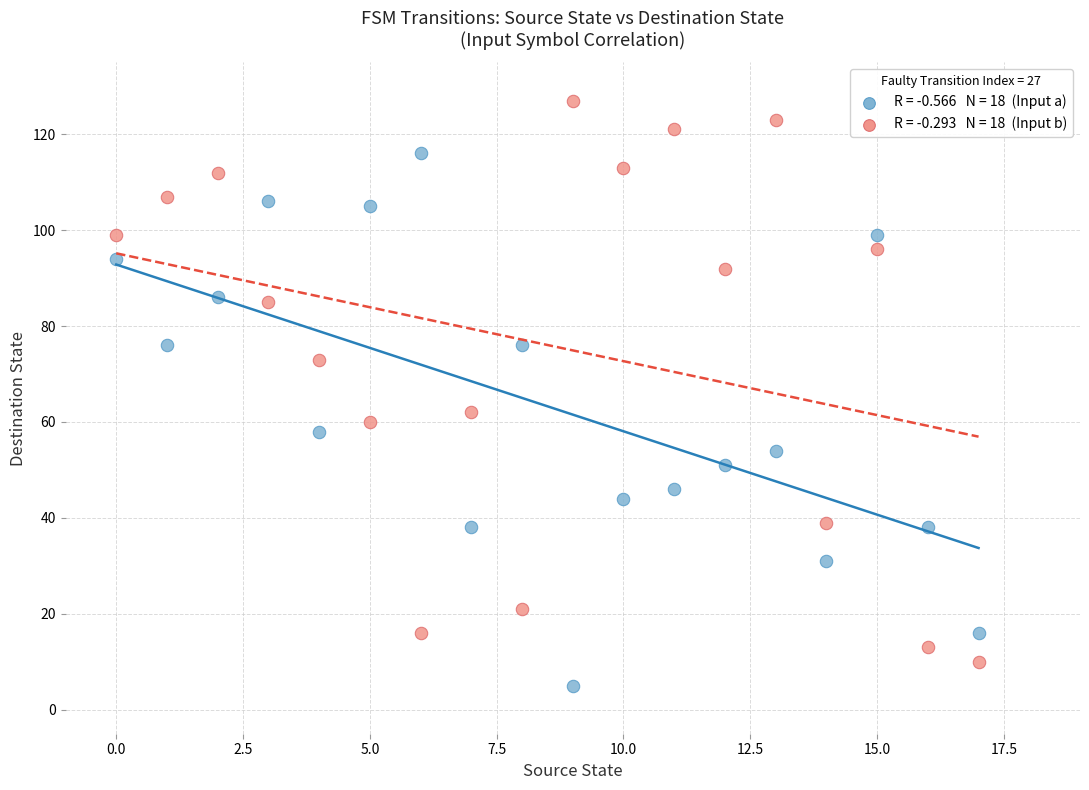

Across all data points, what is the range of Y values (max minus min)?

122